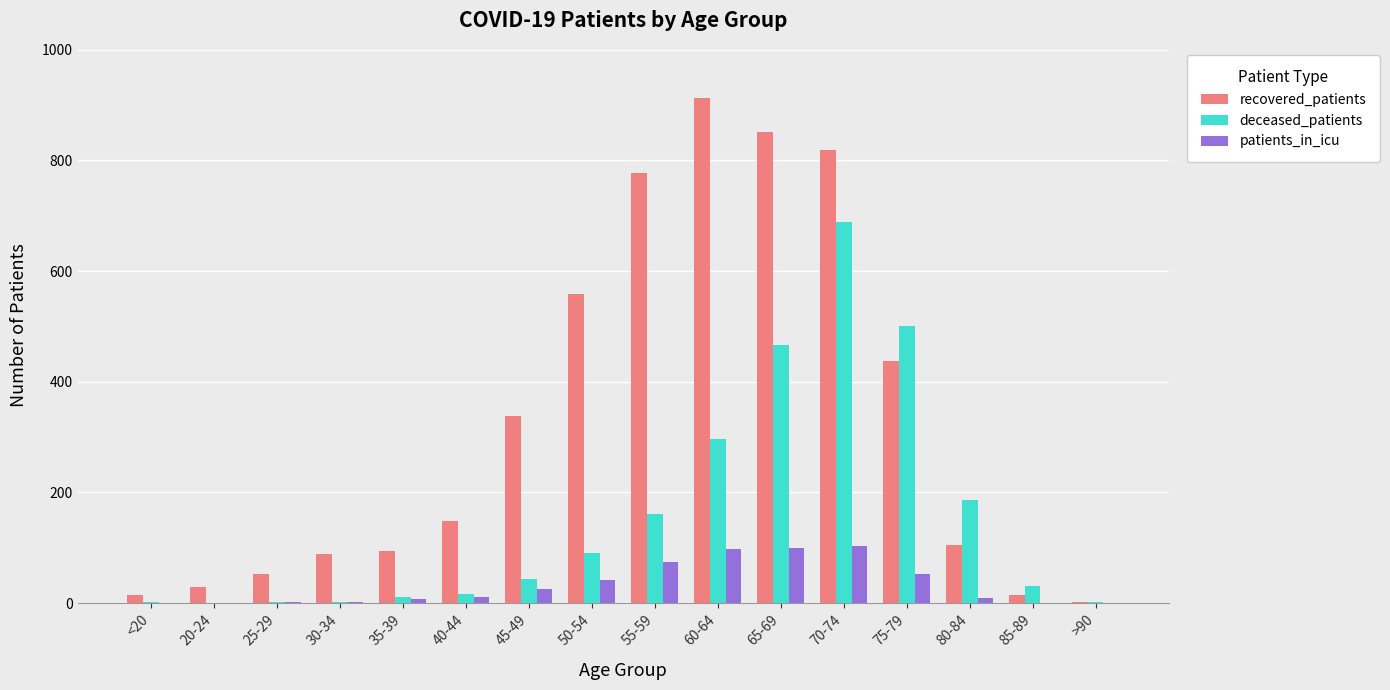

What is the sum of all deceased_patients values?

2501